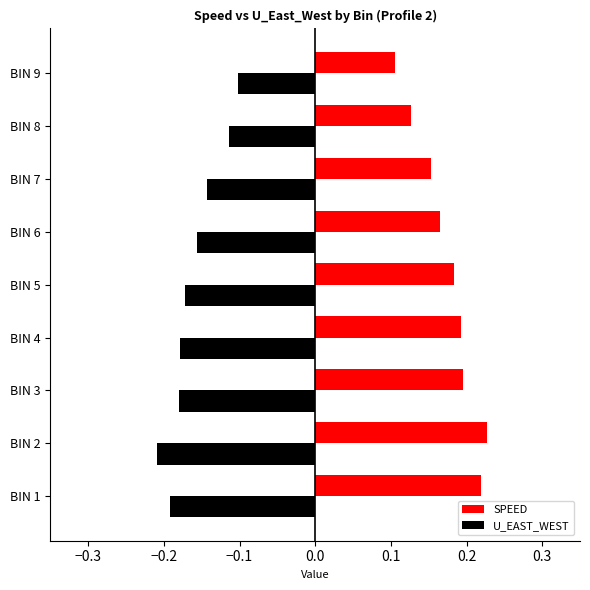

What is the spread (max minus min) of values at BIN 3?

0.4